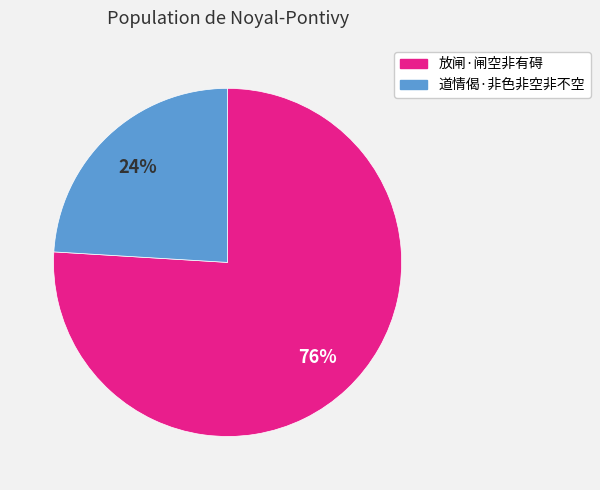

What is the largest slice in the pie chart?

放闸·闸空非有碍